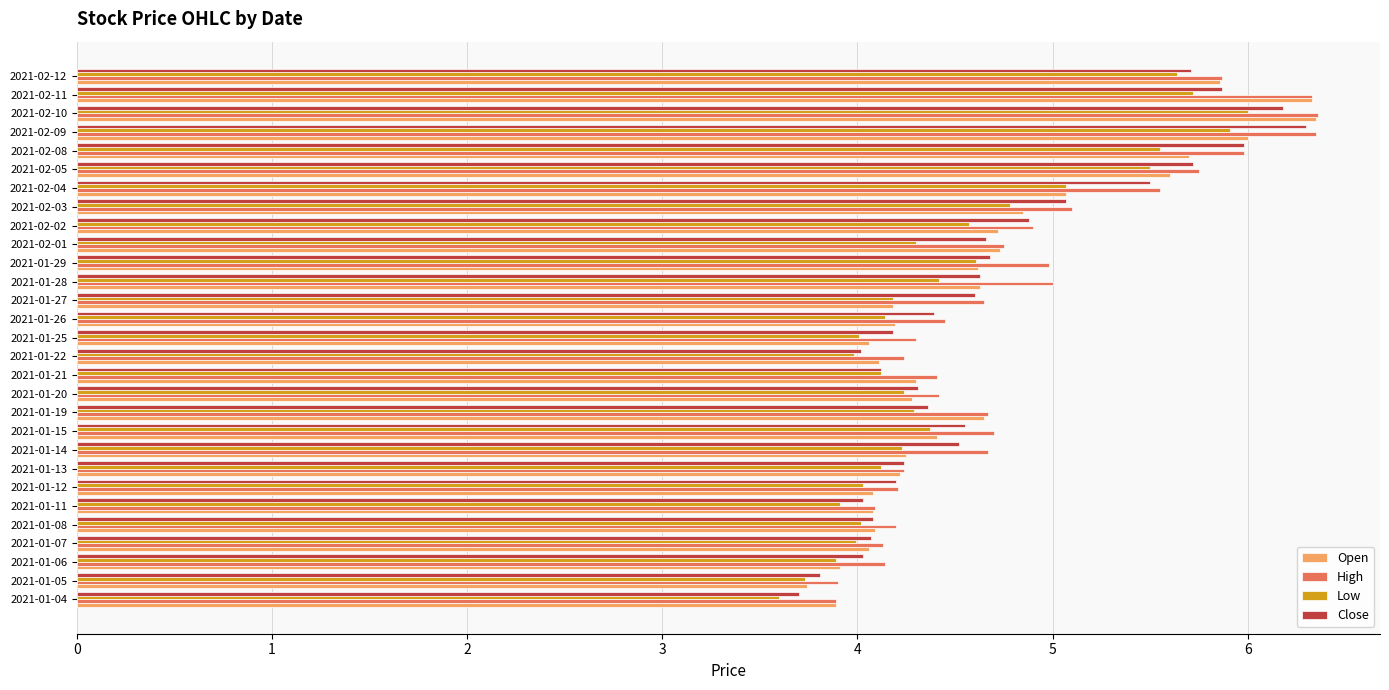

Between 2021-02-03 and 2021-02-04, which series saw the biggest shift?

High